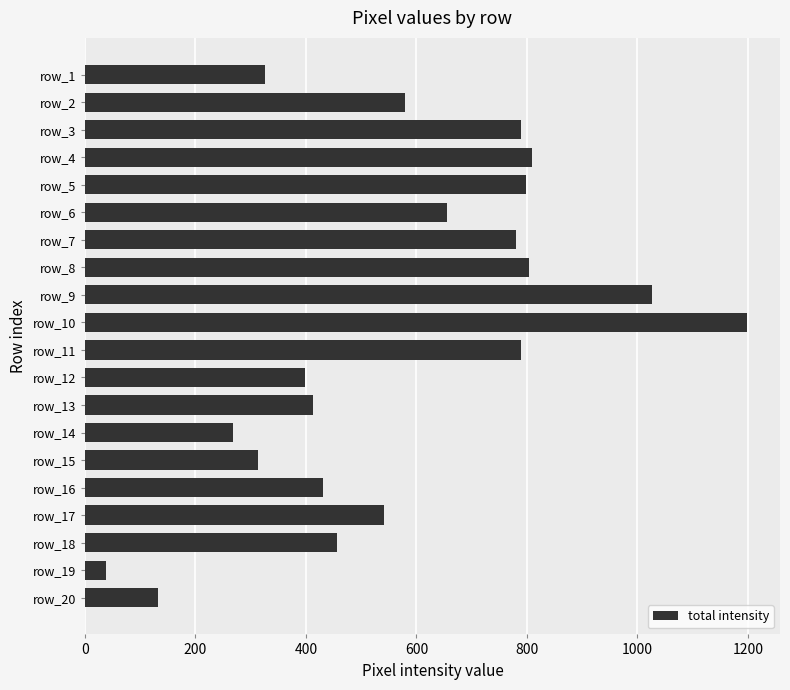

How many data points are less than 580?

10